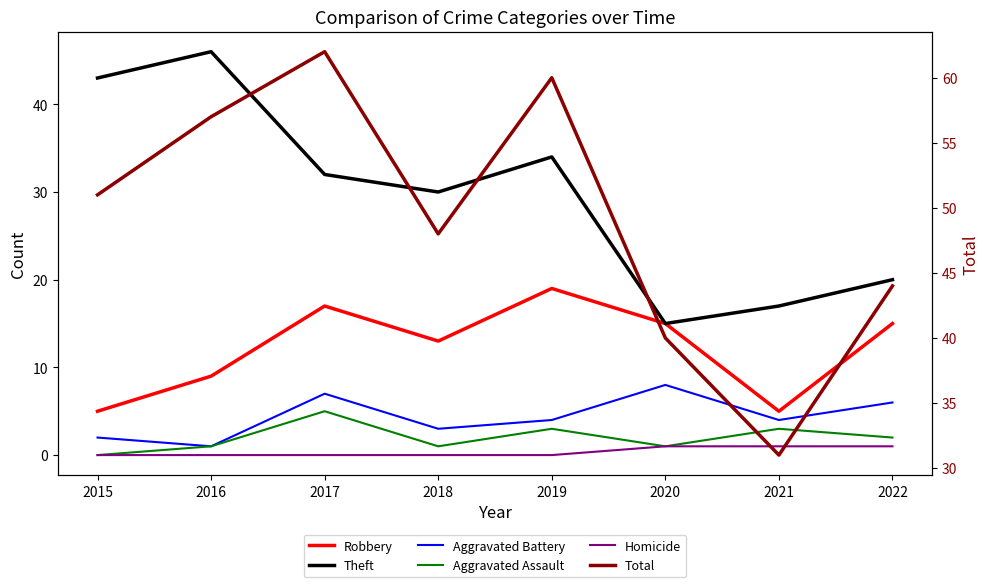

What is the difference between the Aggravated Battery values at 2022 and 2017?

1